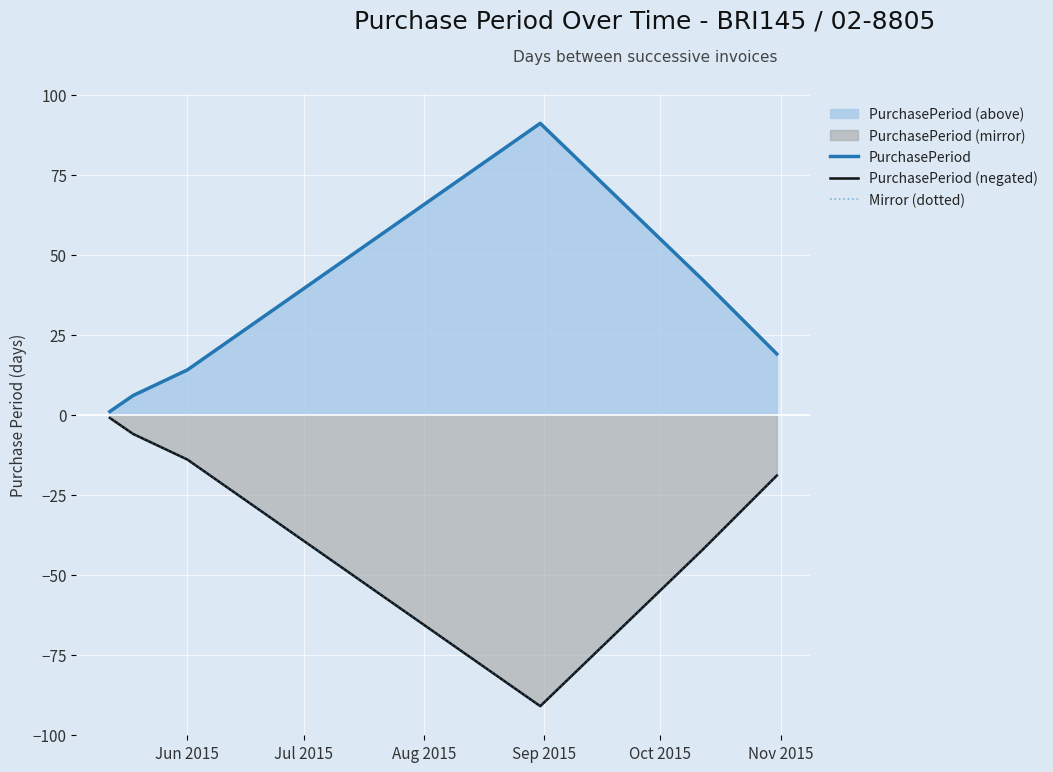

How many interior local valleys does the PurchasePeriod (negated) series have?

1